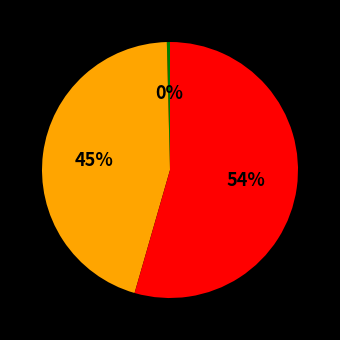

Does any single category account for the majority?

Yes